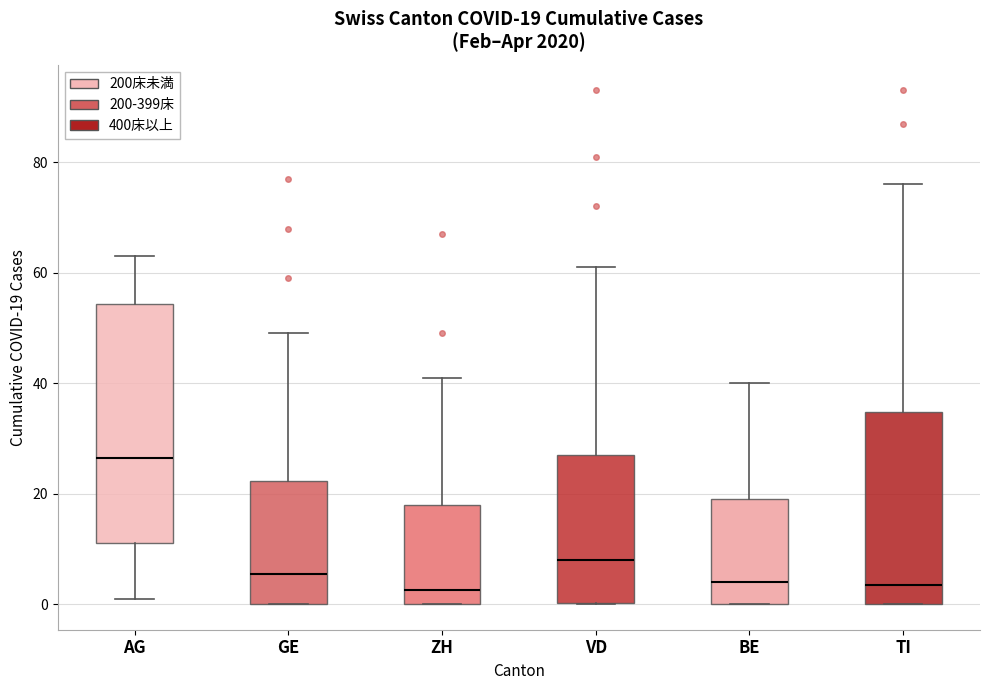

Comparing the boxes themselves (not the whiskers), which one is the tallest?

AG